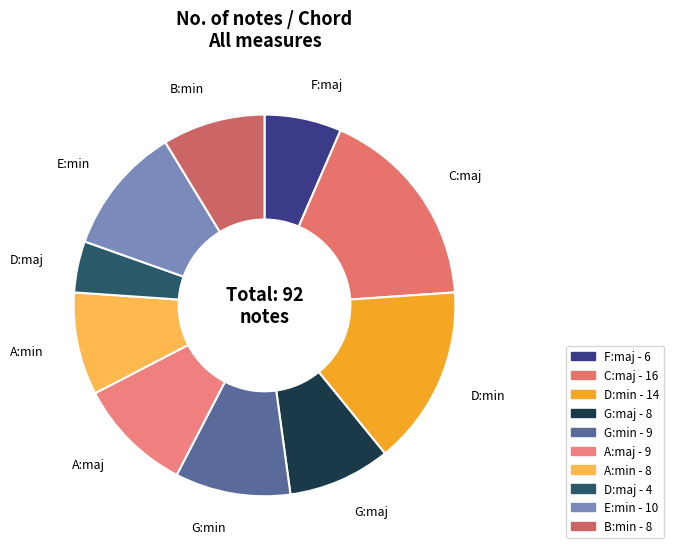

Which category has the smallest portion of the pie?

D:maj